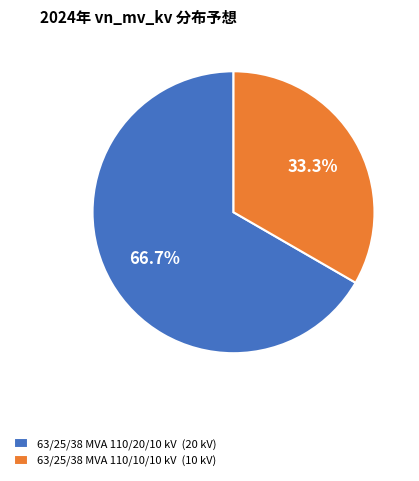

How many slices are in this pie chart?

2